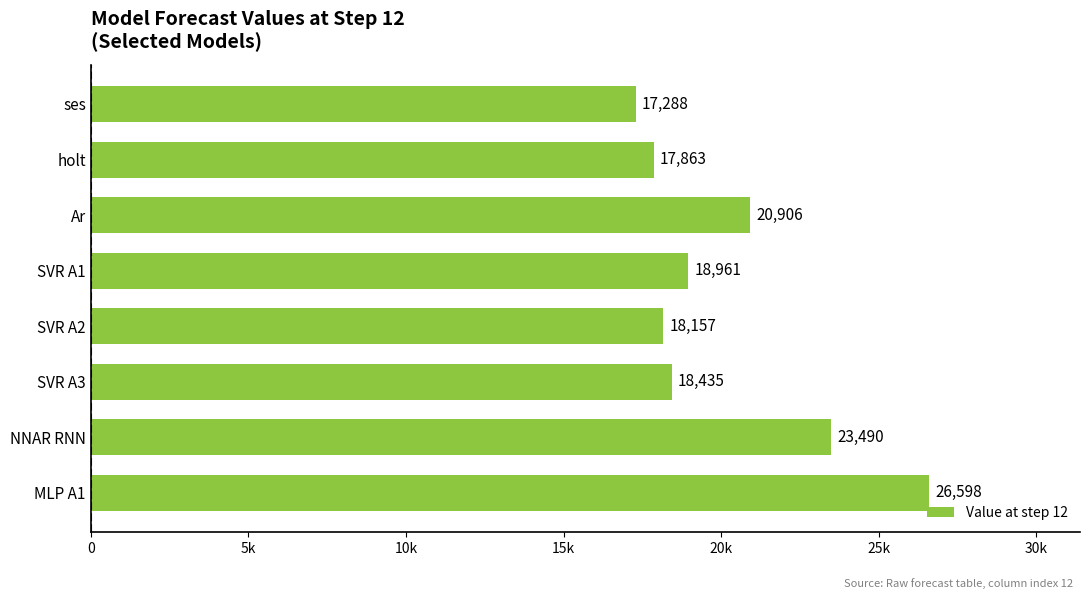

List the labels in order of value, largest first.

MLP A1, NNAR RNN, Ar, SVR A1, SVR A3, SVR A2, holt, ses